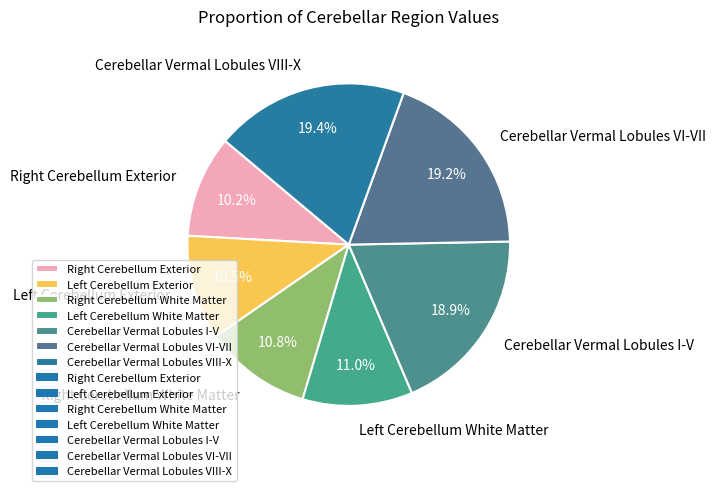

To the nearest percent, what percentage of the pie is Cerebellar Vermal Lobules VIII-X?

19%